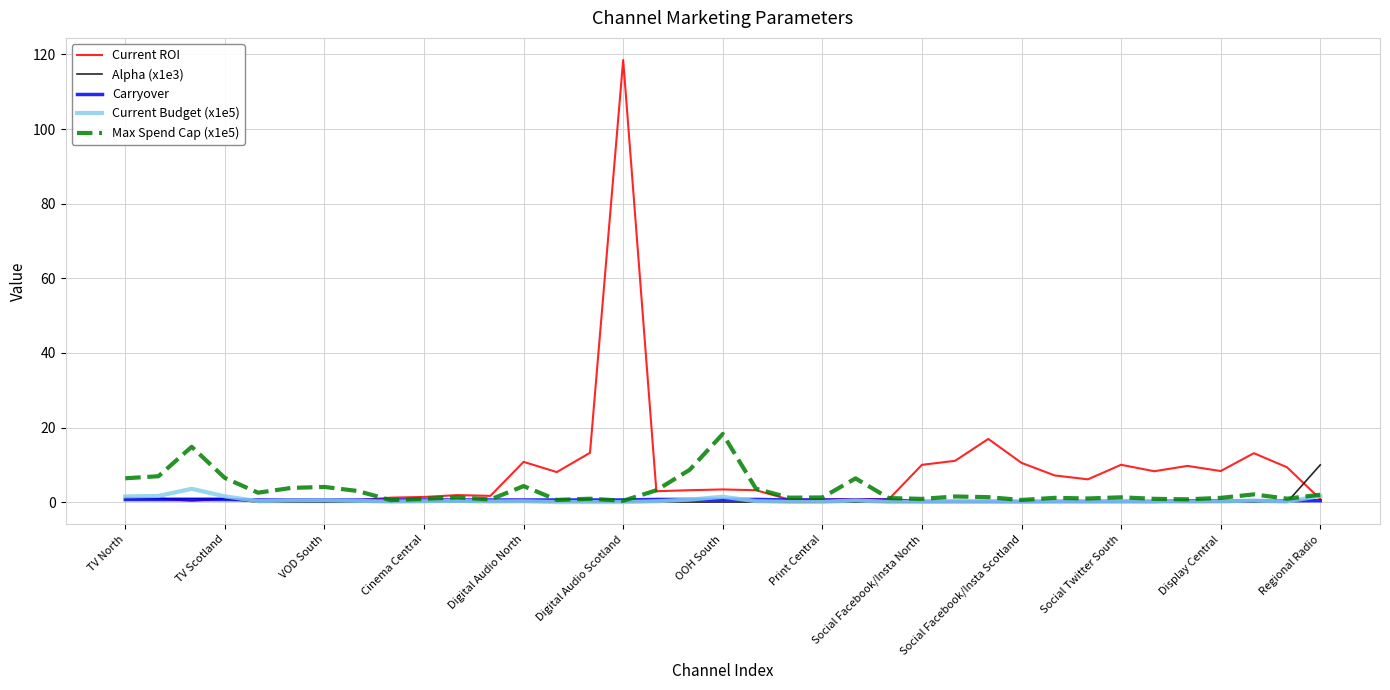

What is the greatest value displayed?

118.5